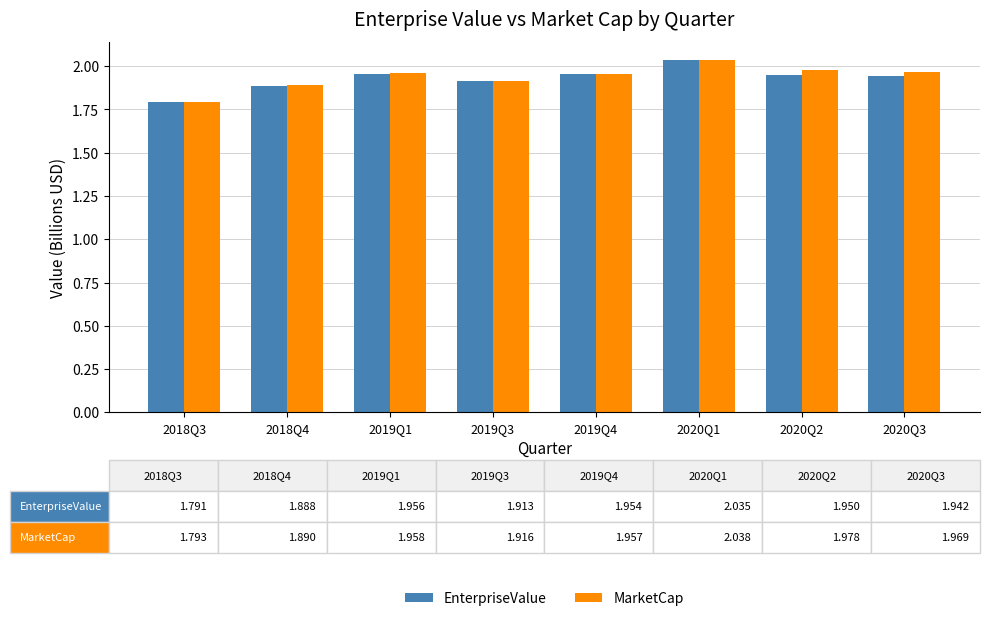

True or false: EnterpriseValue has a value of 0.5 at 2019Q1.

False